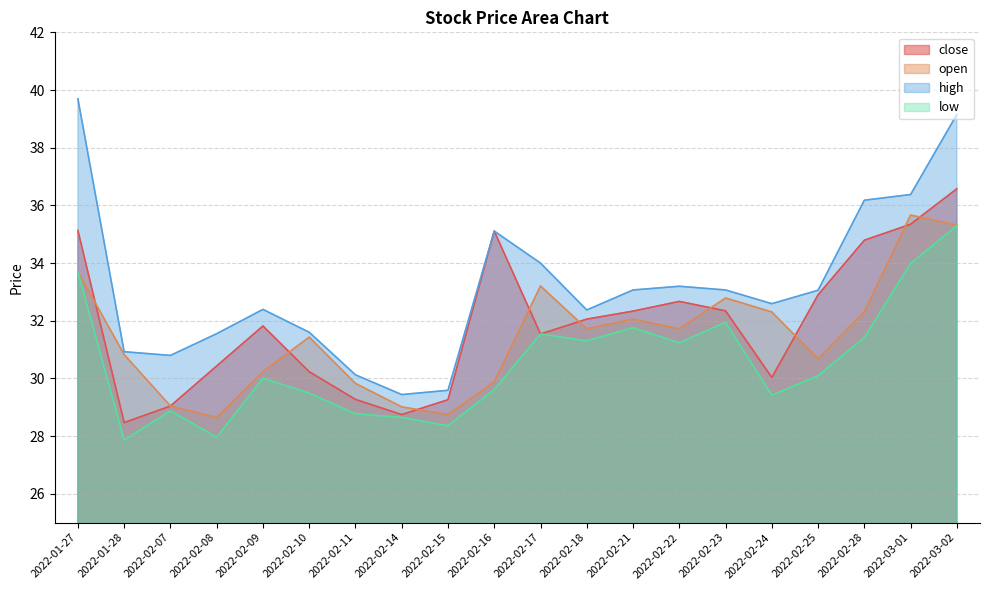

List the series in order of their peak value, highest first.

high, close, open, low